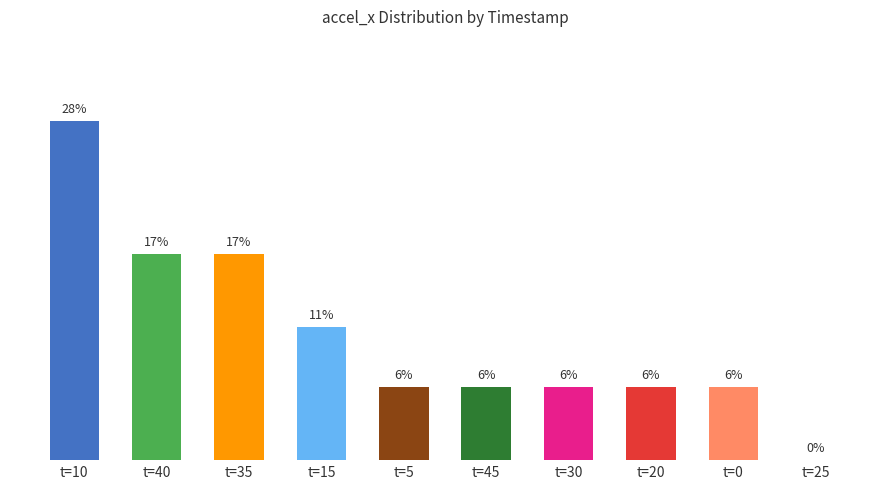

At which label does the data first exceed 6?

t=10